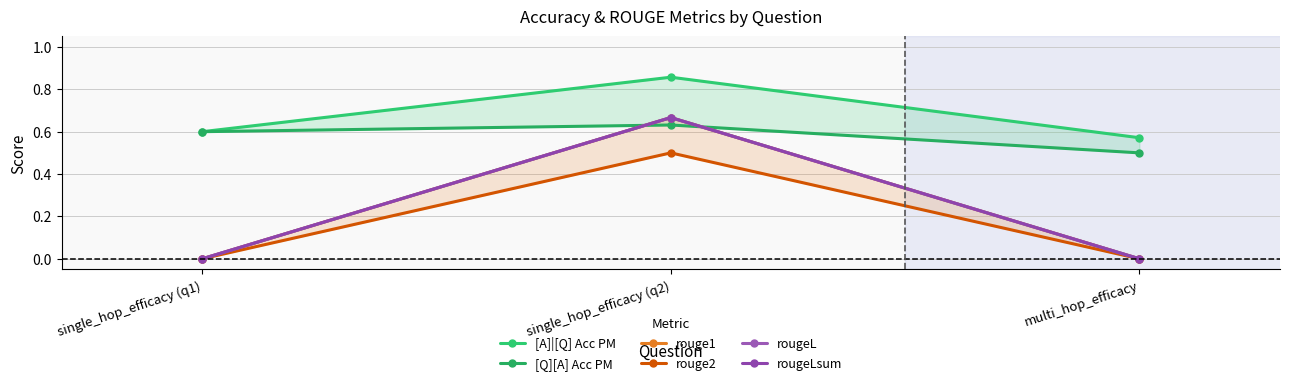

Which label corresponds to the smallest value in the chart?

single_hop_efficacy (q1)